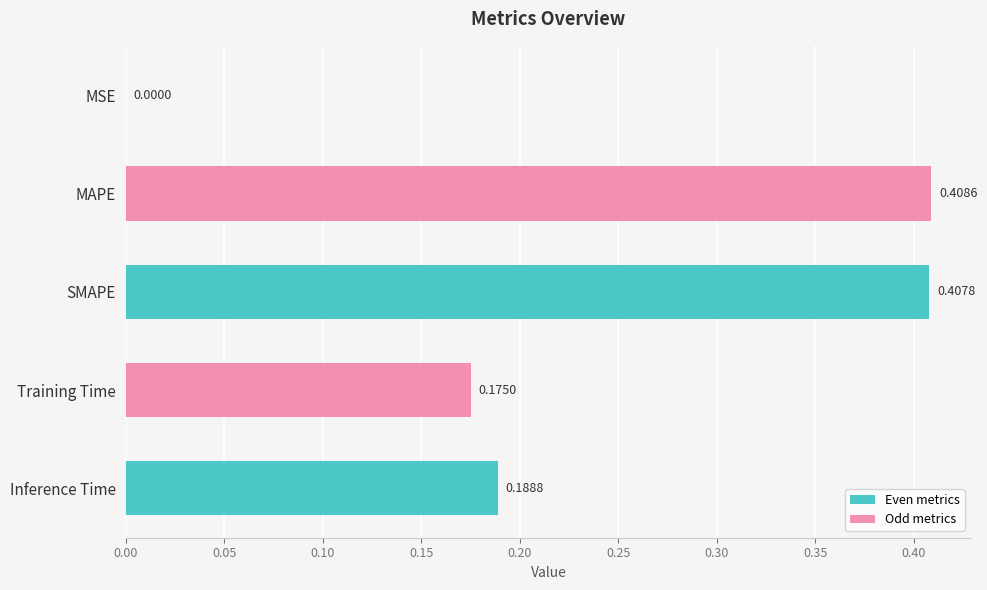

At which category does the chart reach its peak across all series?

MAPE